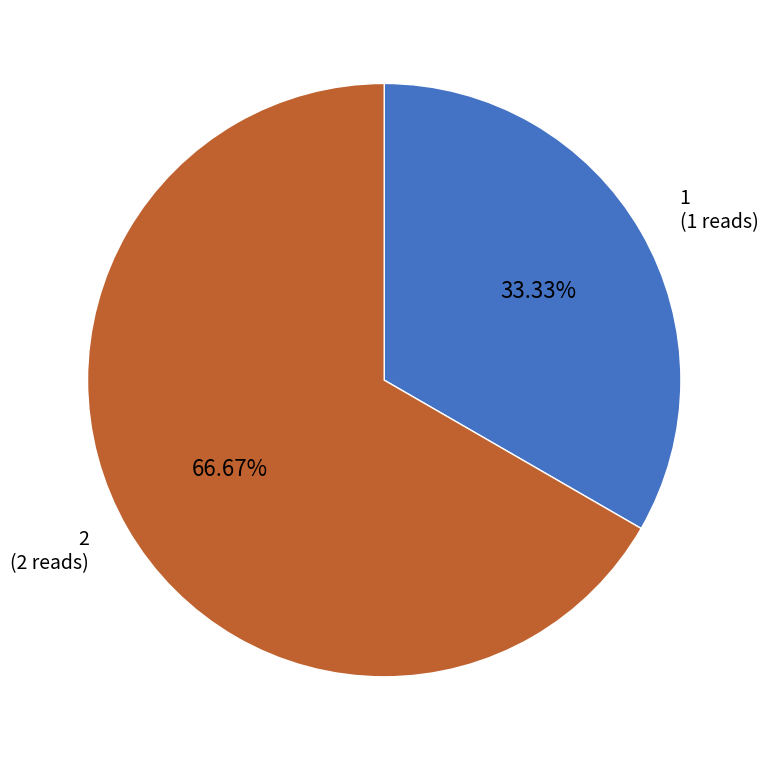

How many slices are in this pie chart?

2